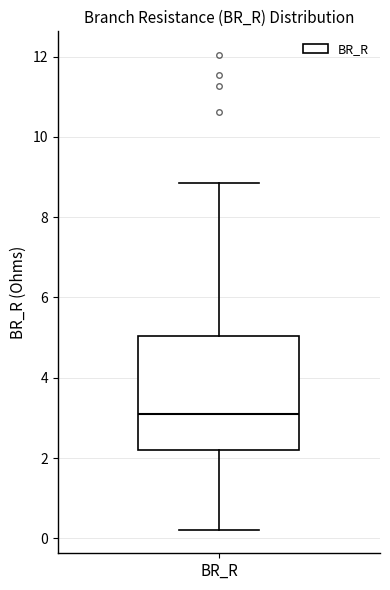

Transcribe this box plot: give where the median line is, the range the box spans, and where the two whiskers end, as read against the y-axis. The values are not printed on the chart, so give them approximately, as read against the axis.

median 3.0, box 2.2 to 5.0, whiskers 0.2 to 8.8